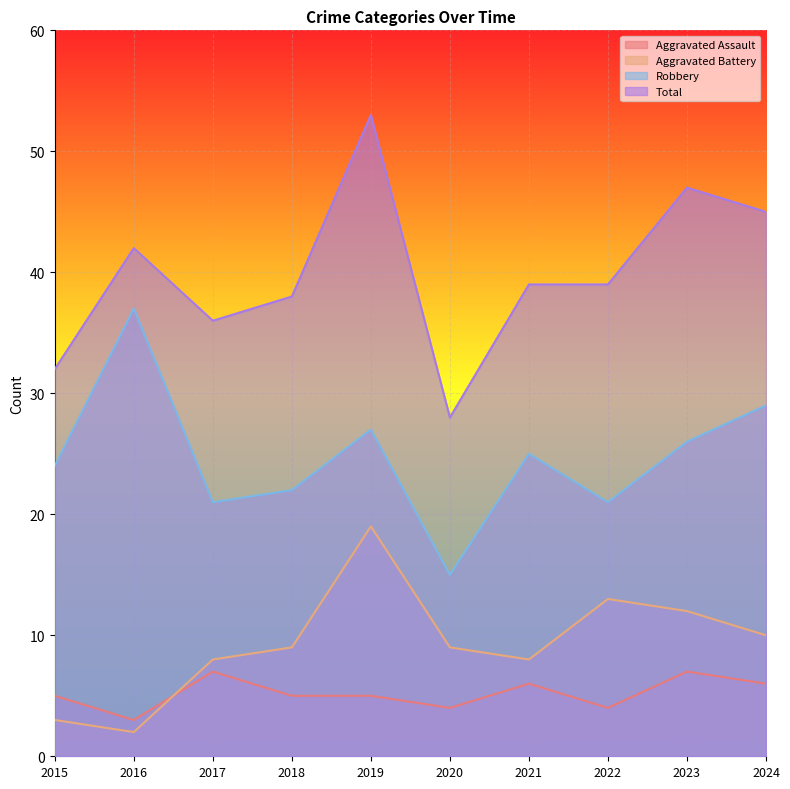

What is the sum of the Aggravated Battery values at 2019 and 2024?

29